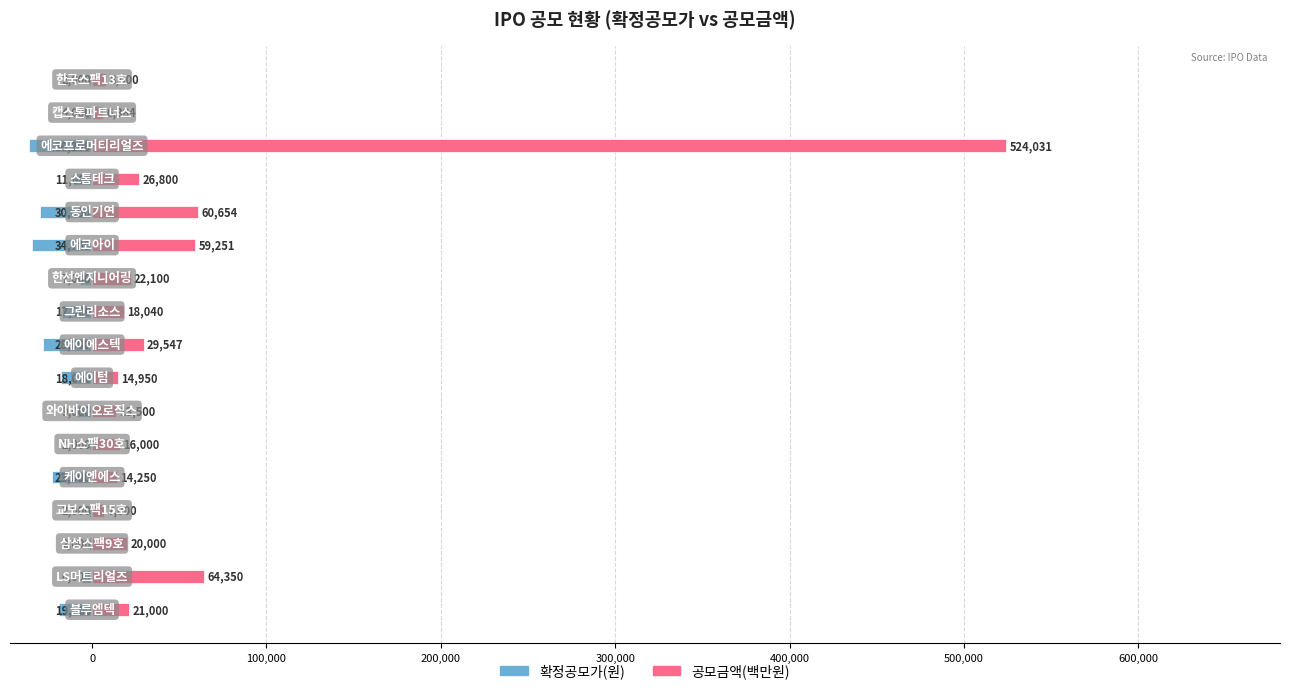

Which series has the widest spread of values?

공모금액(백만원)